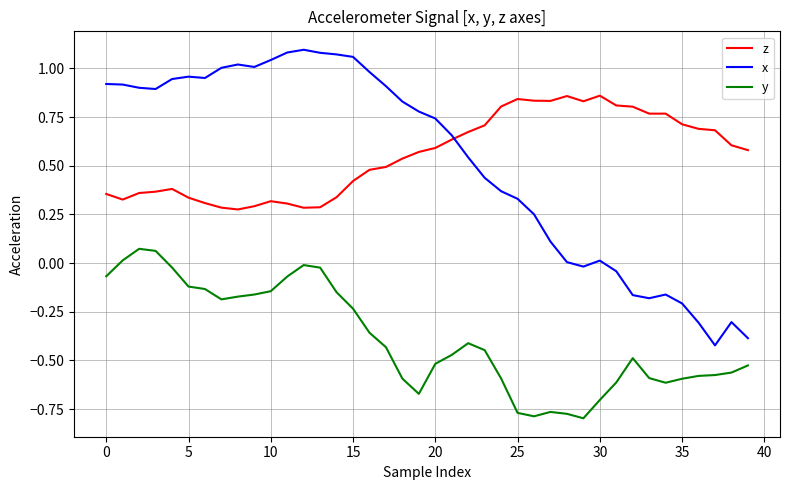

Which series has the largest range (max minus min)?

x